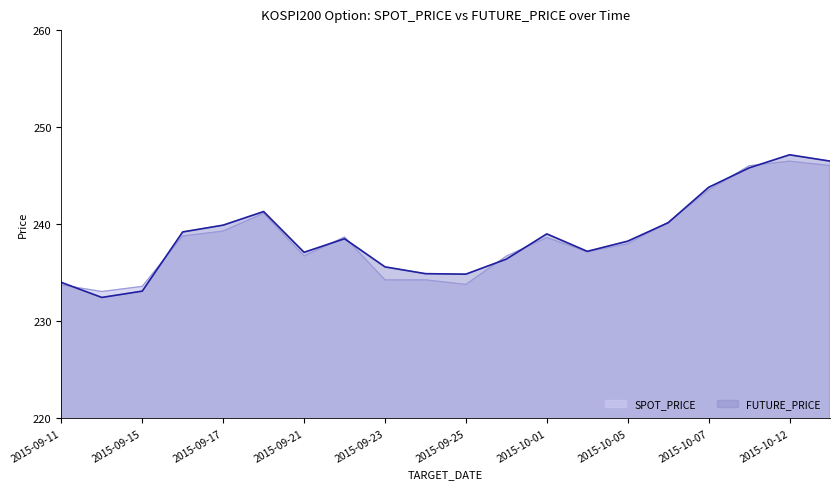

What is the approximate value of FUTURE_PRICE at 2015-10-08?

245.8